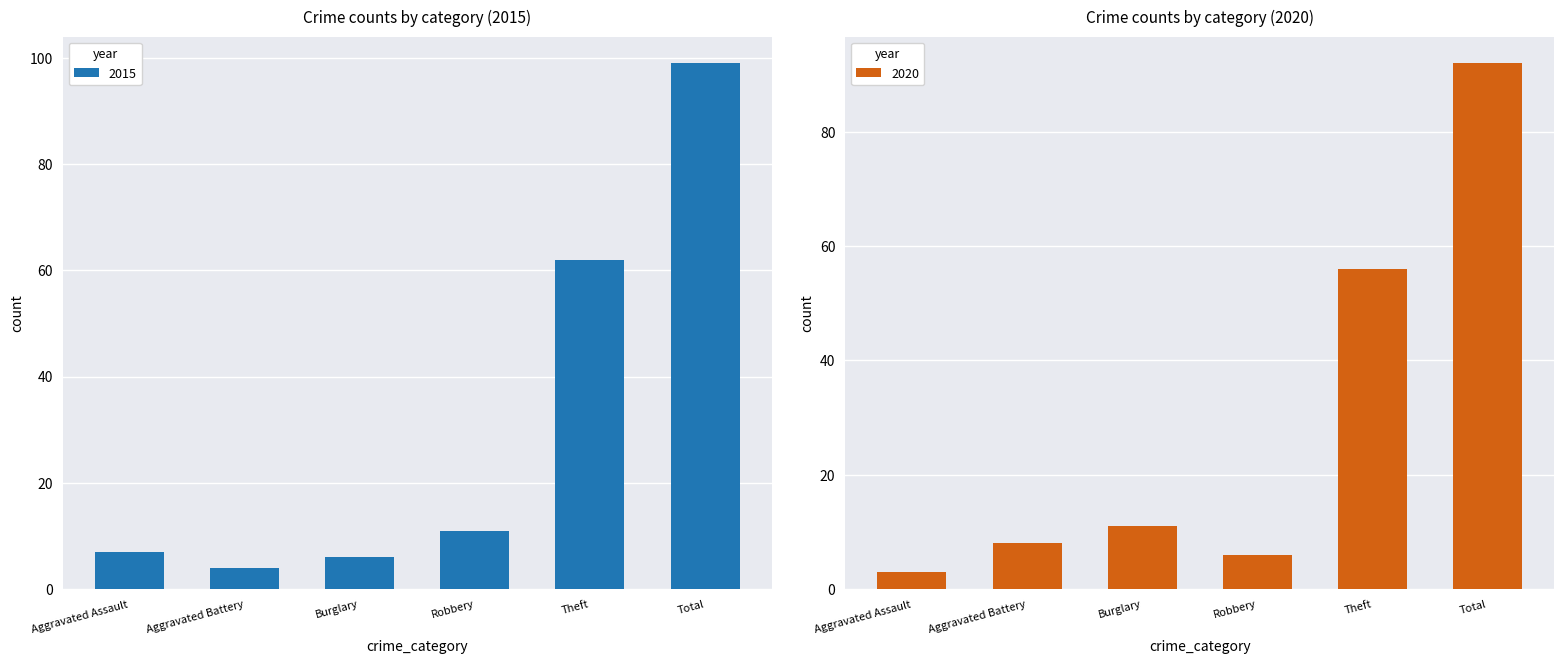

At Aggravated Assault, list the series in order from smallest to largest.

2020, 2015